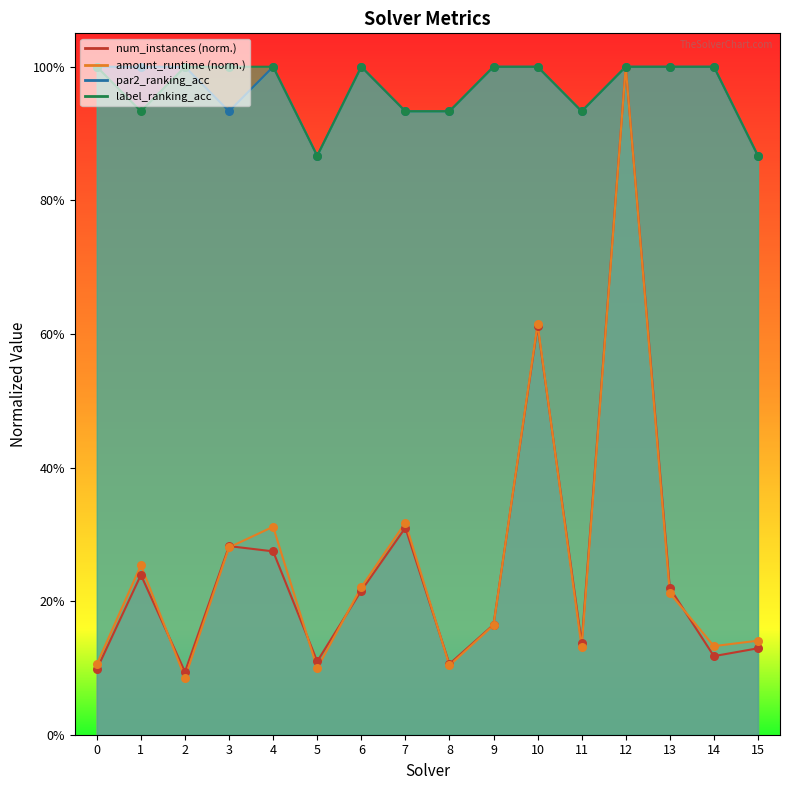

Which series reaches the maximum Y coordinate?

num_instances